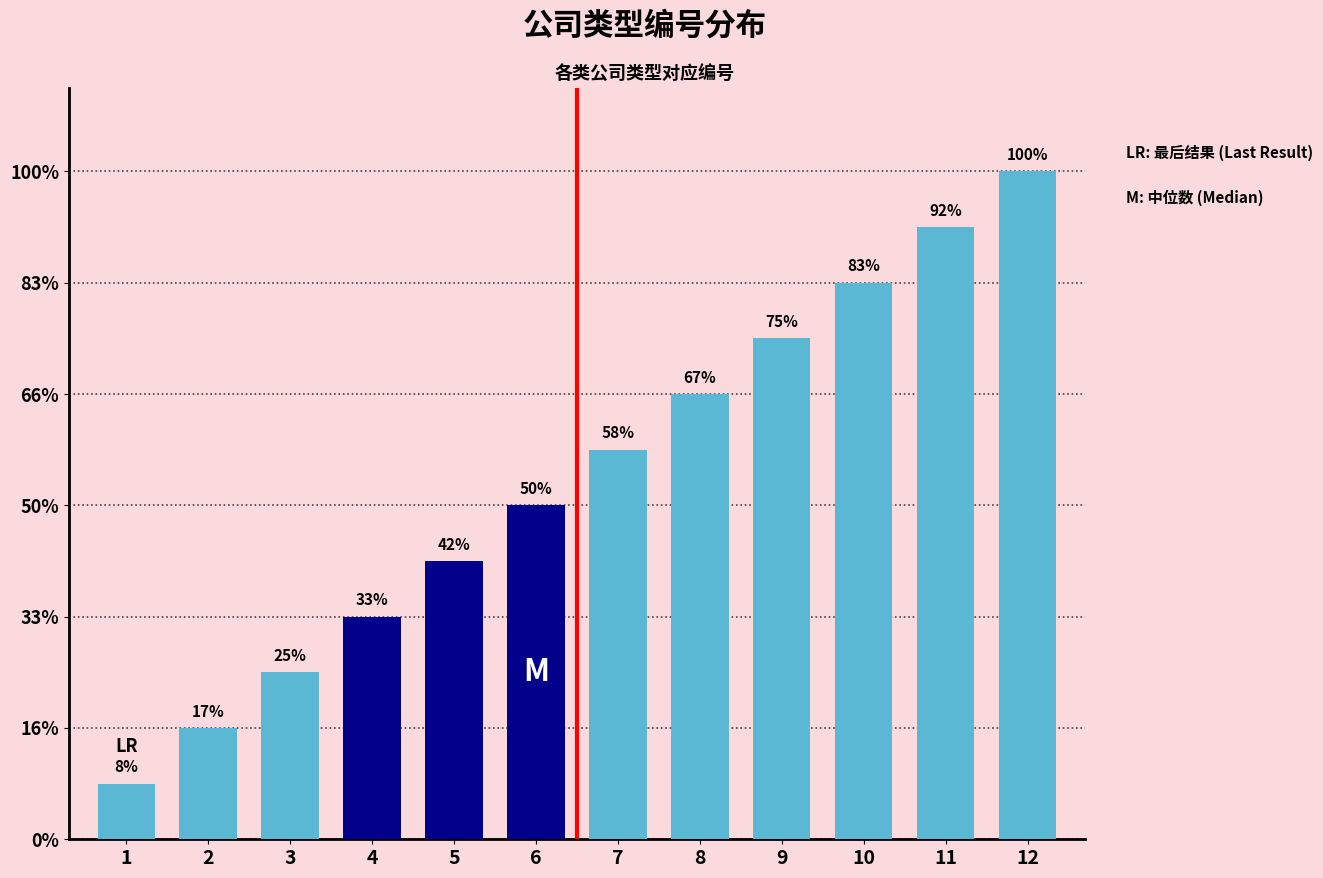

The value at 合作企业（有限合伙） is 18. True or false?

False